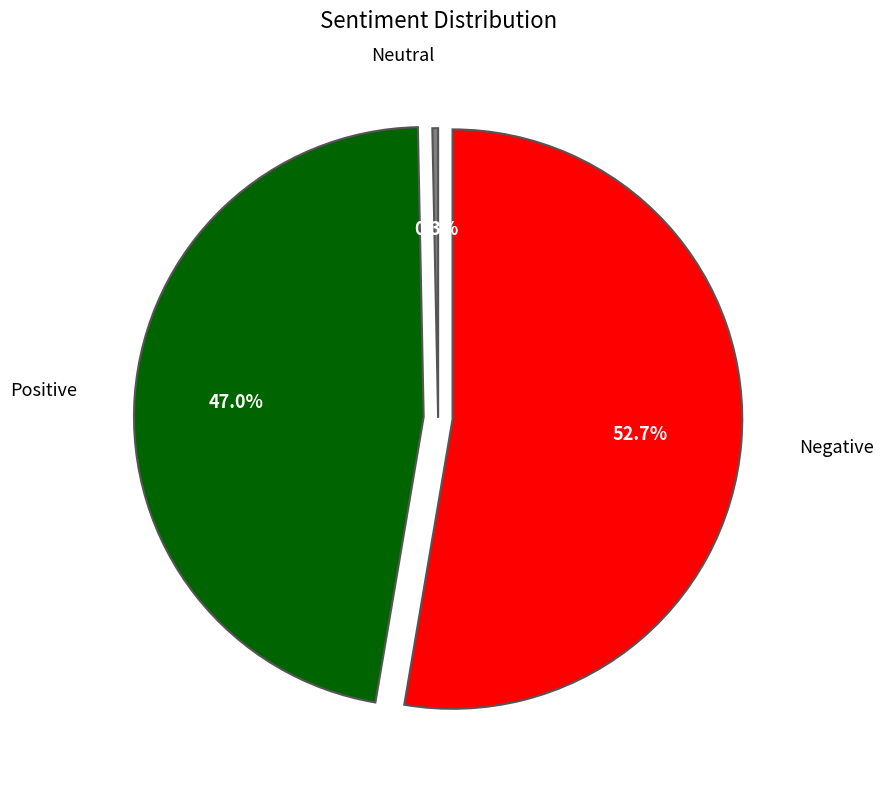

Is there any slice that represents more than half of the pie?

Yes